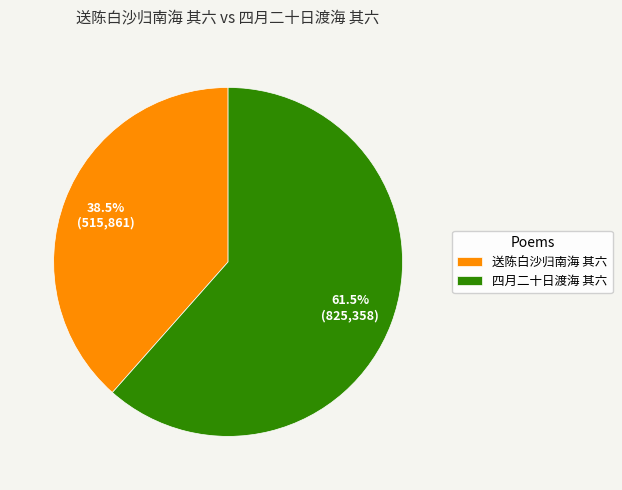

Rank the categories by value from highest to lowest.

四月二十日渡海 其六, 送陈白沙归南海 其六